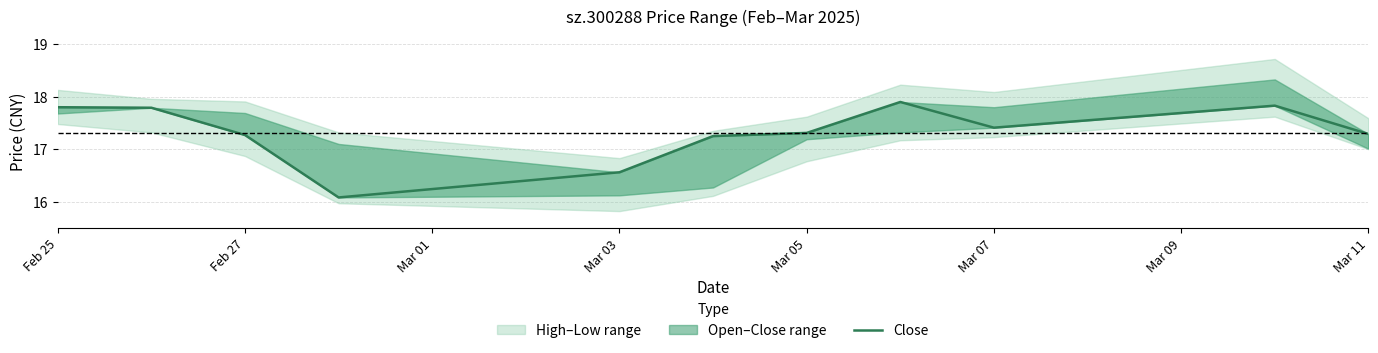

True or false: there are more than 0 points higher than both neighbors.

True